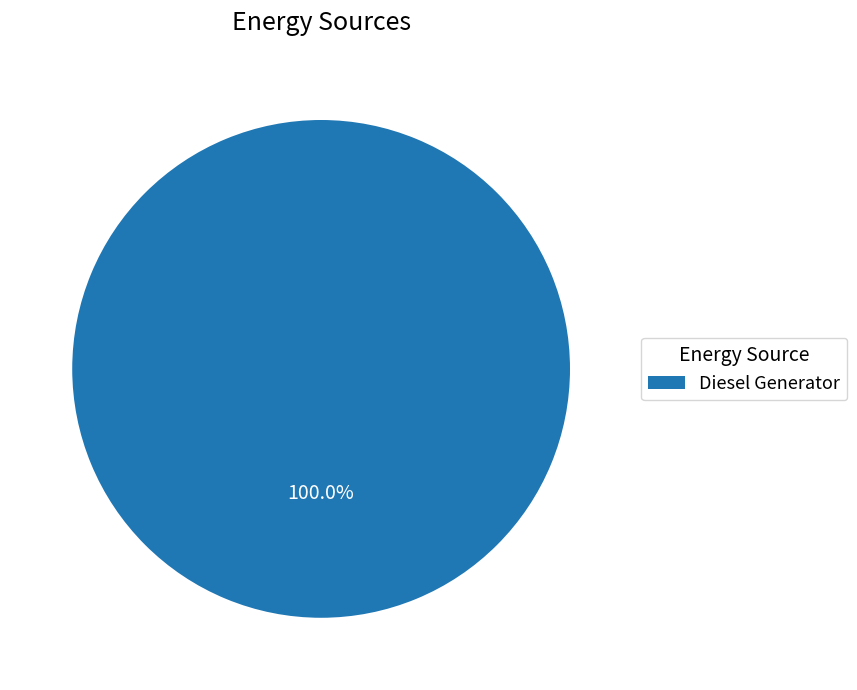

Is there a majority slice in this chart?

Yes